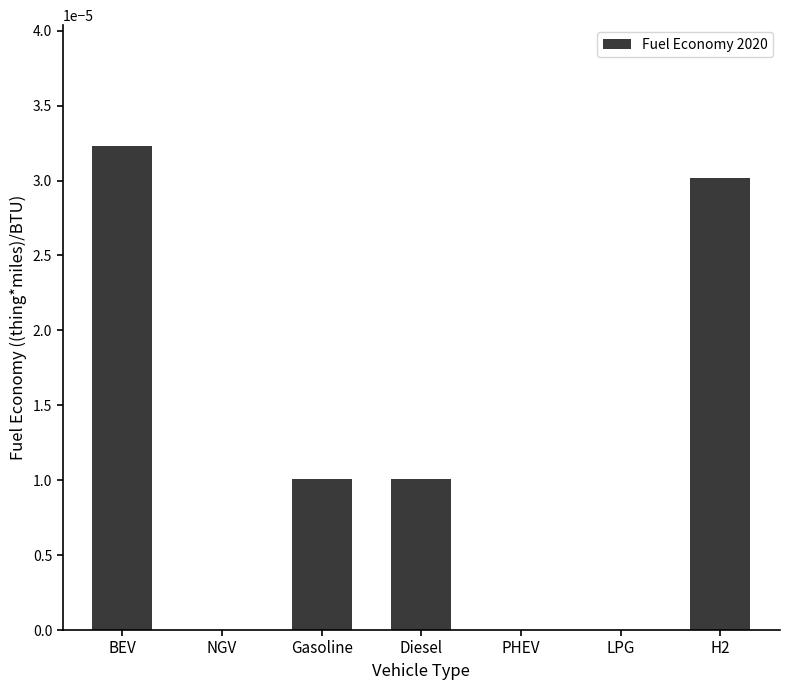

How many data points does each series have?

7